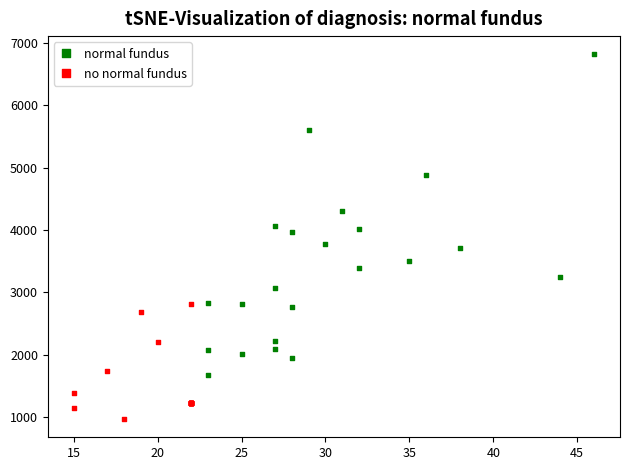

Which series reaches the maximum Y coordinate?

normal fundus